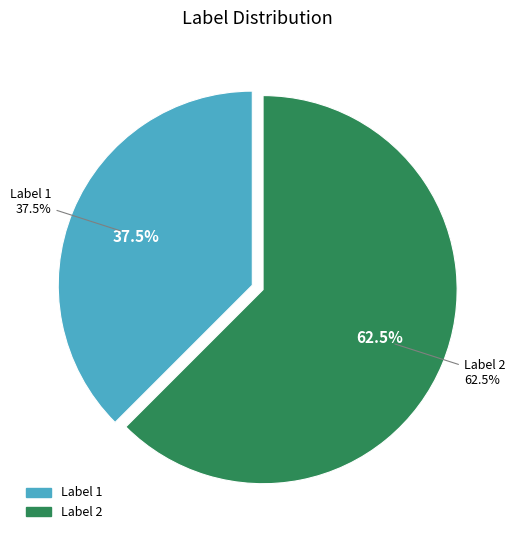

True or false: 1 accounts for 38% of the total.

True